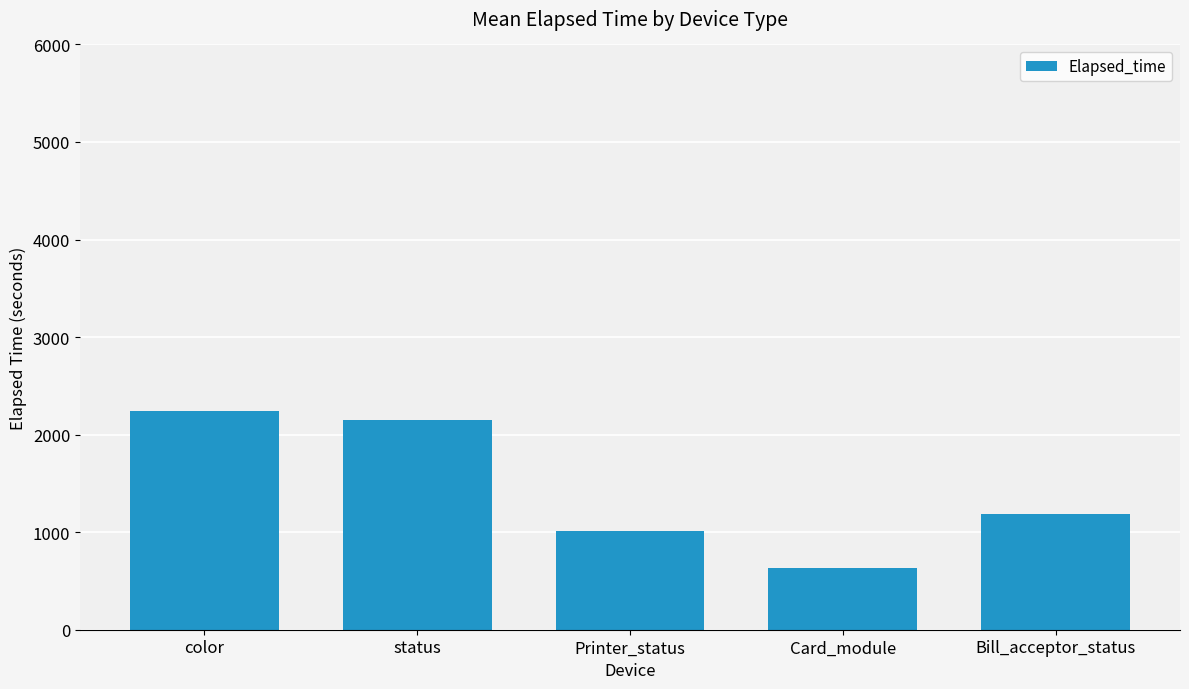

How many data points are less than 1181?

2